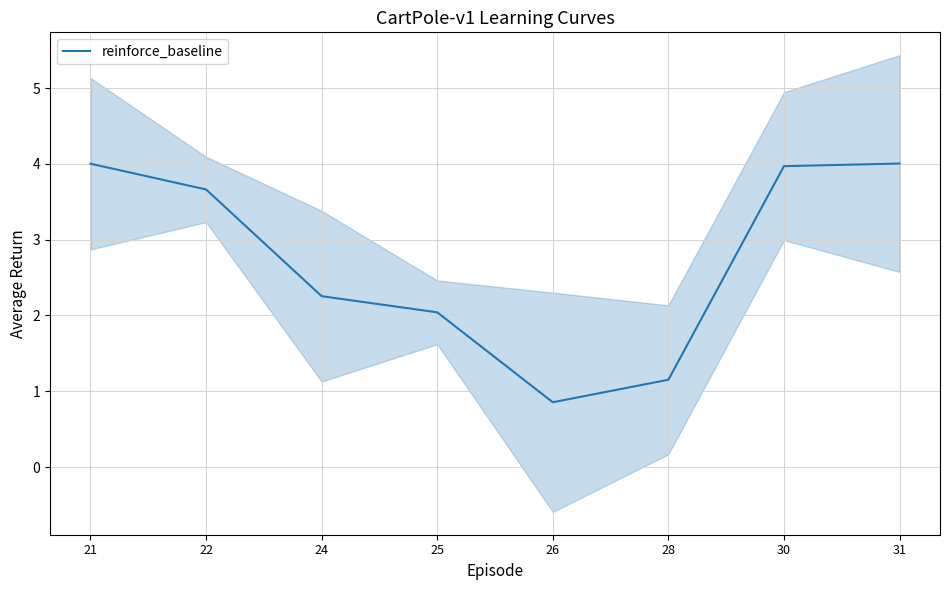

Reading left to right, list all the values displayed in this chart.

4.0	3.7	2.3	2.0	0.9	1.2	4.0	4.0